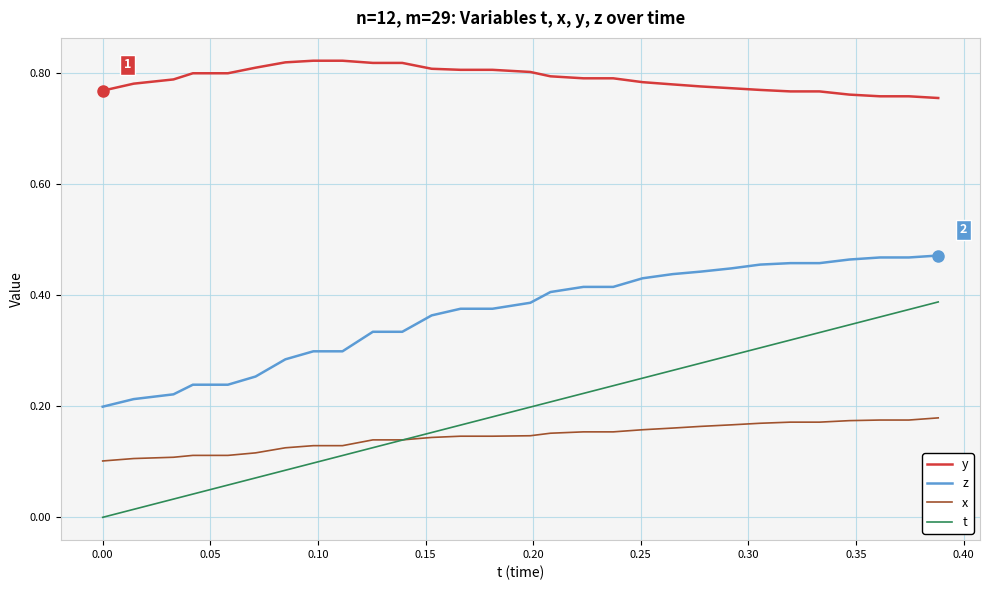

True or false: z and y intersect in this chart.

False